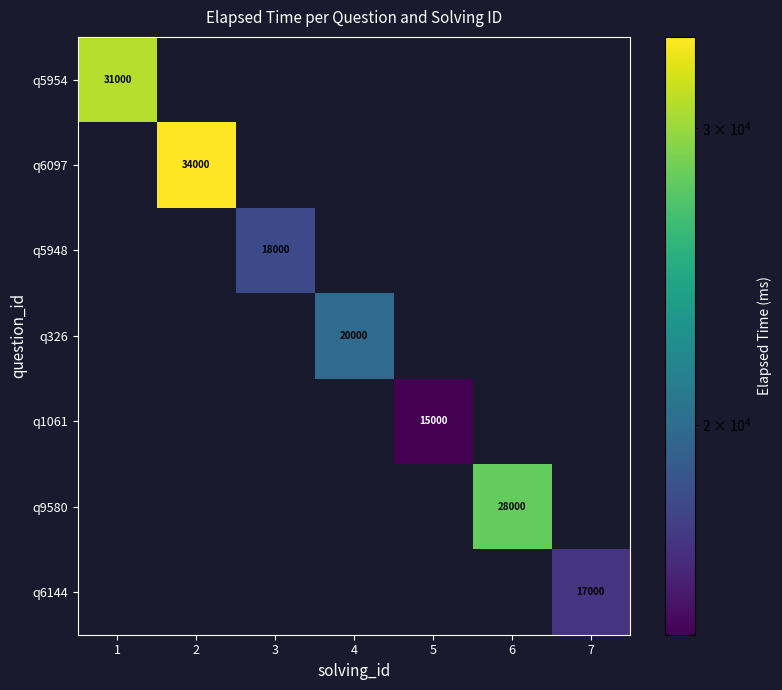

The q6097 series shows 34000 at 2. True or false?

True